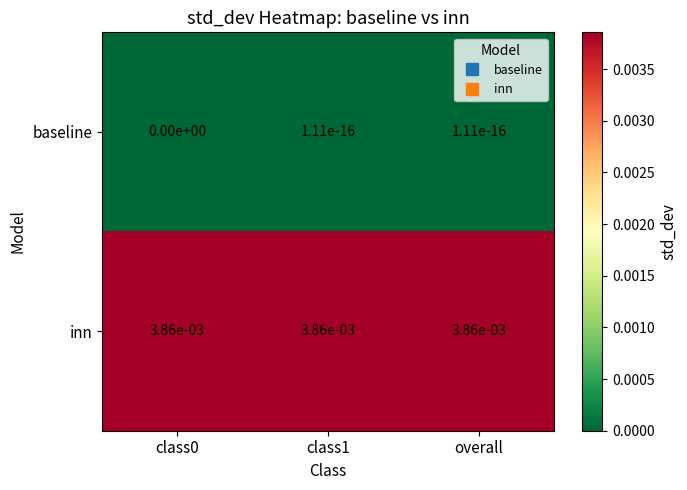

The baseline series shows 0.0 at class0. True or false?

True